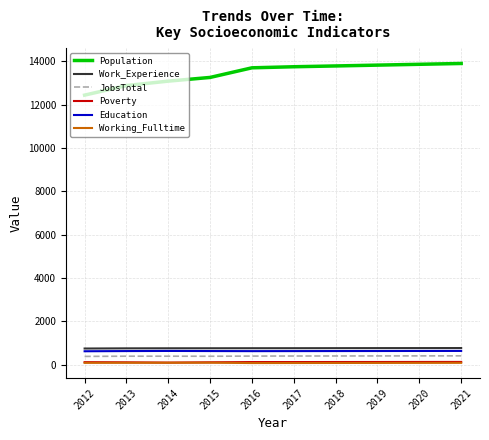

Which series has the largest range (max minus min)?

Population